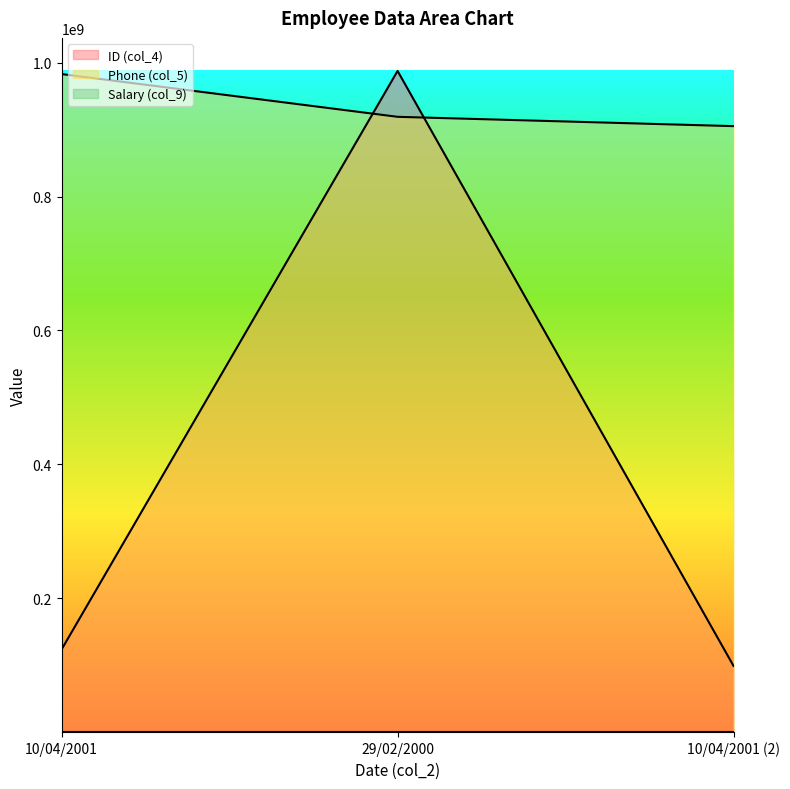

What is the total value across all series at 29/02/2000?

1906762678